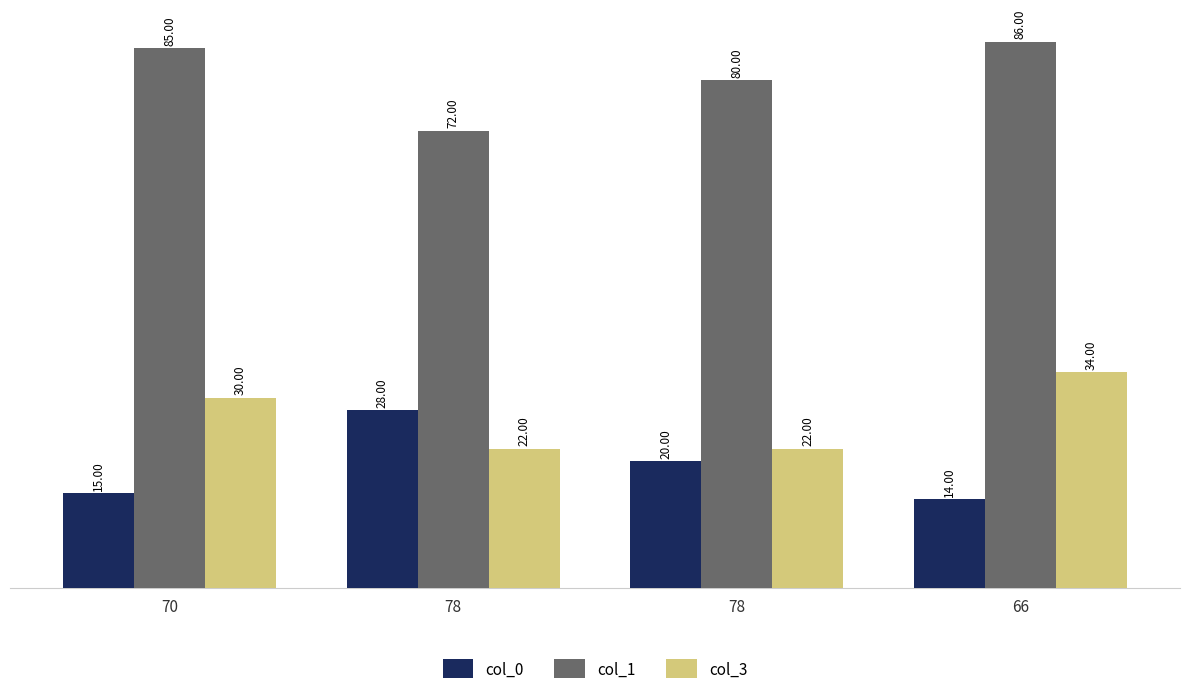

How many bars are there in total?

12